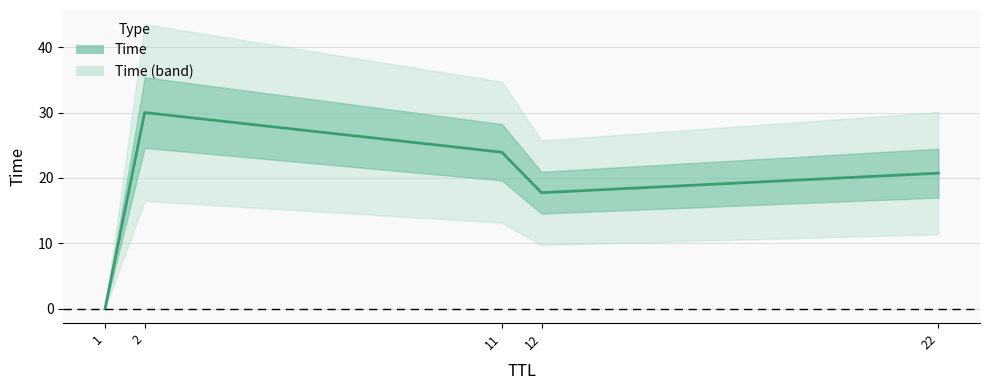

List the labels in order of value, largest first.

2, 11, 22, 12, 1